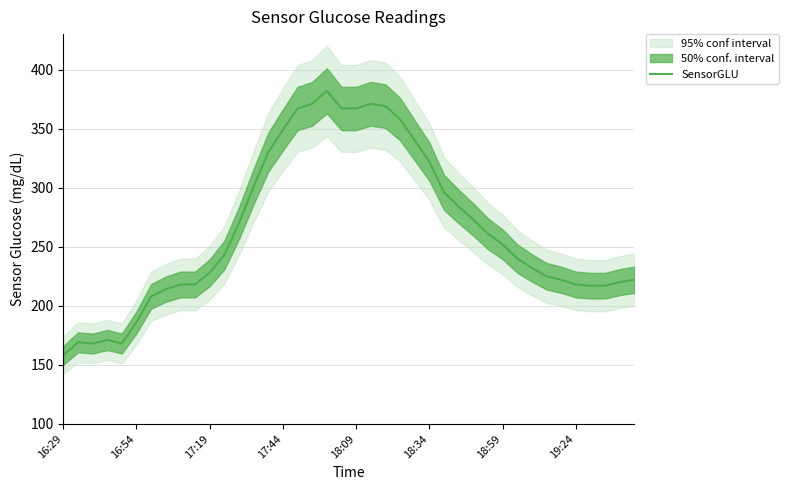

Is this an area chart (filled region under the line)?

No